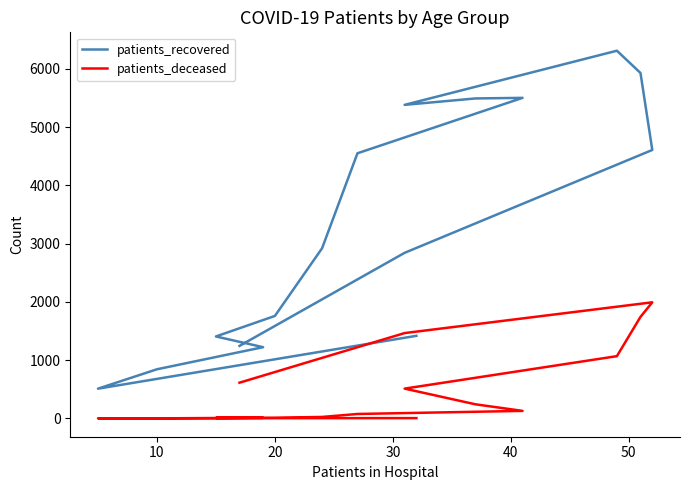

How many lines are shown in the chart?

2